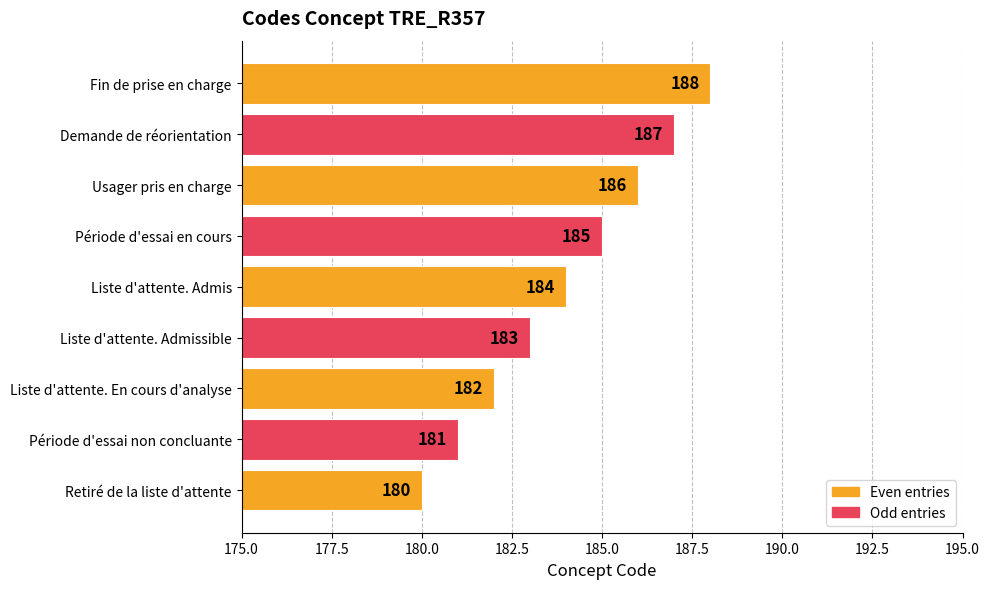

What is the ratio of the value at Liste d'attente. Admissible to the value at Liste d'attente. En cours d'analyse?

1.0